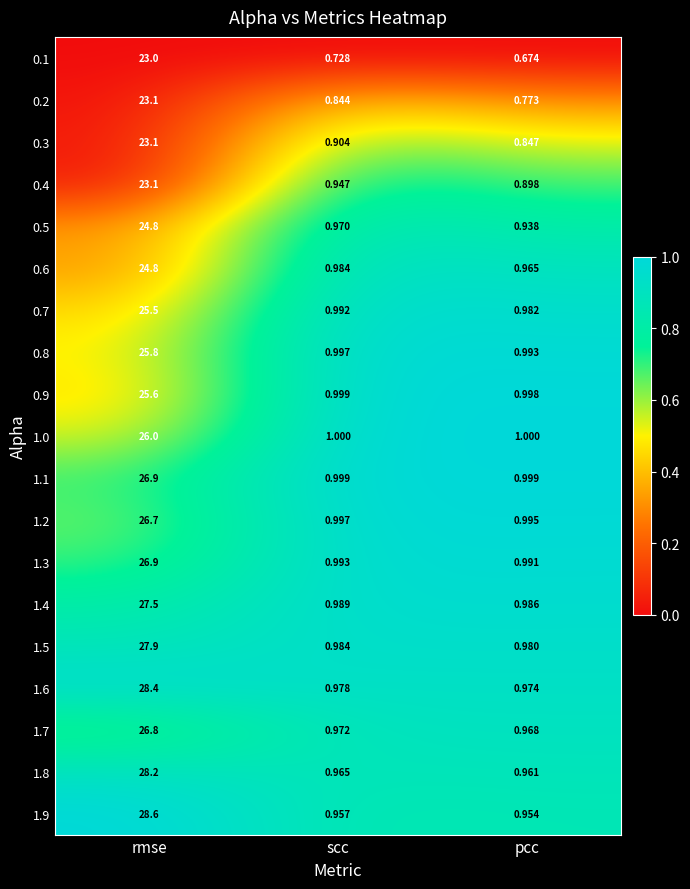

Which category has the lowest value in the 0.5 series?

pcc